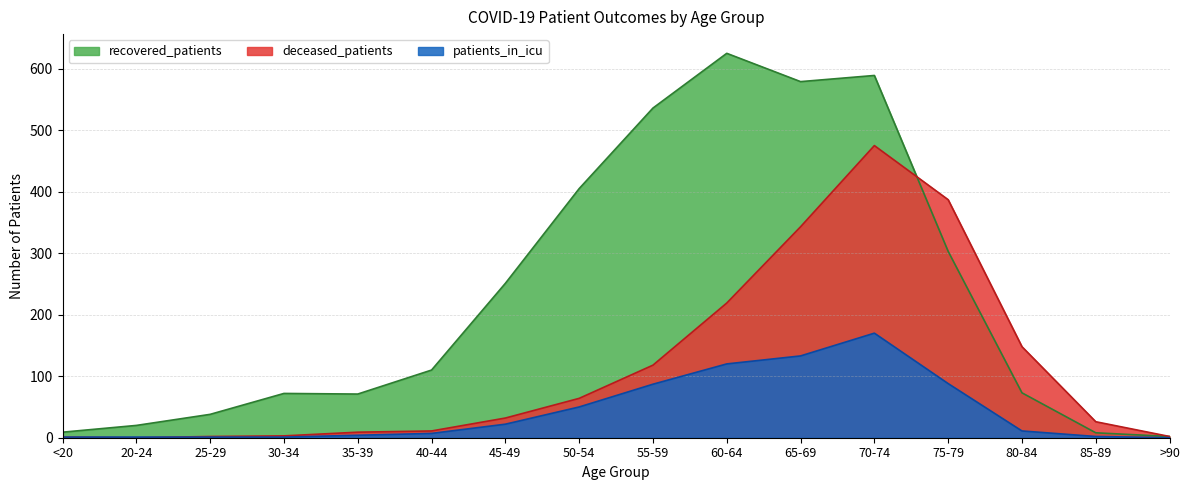

Which label corresponds to the smallest value in the chart?

20-24